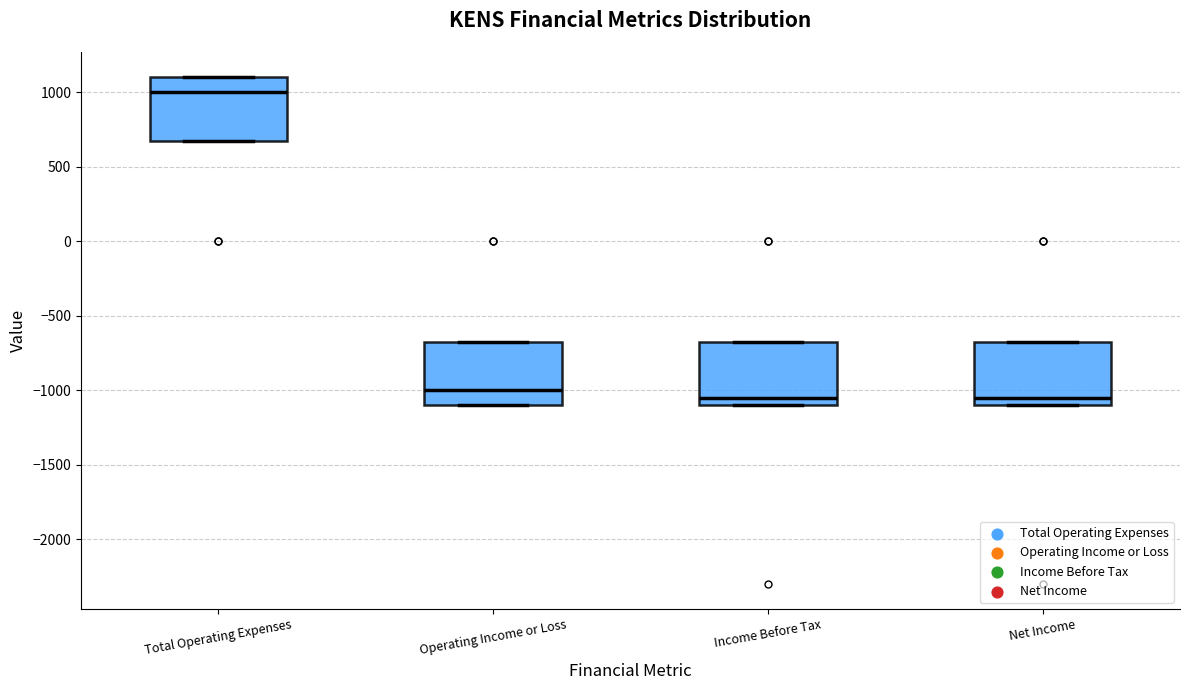

Reading left to right, read every box against the y-axis: the position of its median line, the range the box covers, and the ends of its whiskers. The values are not printed on the chart, so give them approximately, as read against the axis.

Total Operating Expenses: median 1000, box 700 to 1100, whiskers 700 to 1100
Operating Income or Loss: median -1000, box -1100 to -650, whiskers -1100 to -650
Income Before Tax: median -1050, box -1100 to -650, whiskers -1100 to -650
Net Income: median -1050, box -1100 to -650, whiskers -1100 to -650